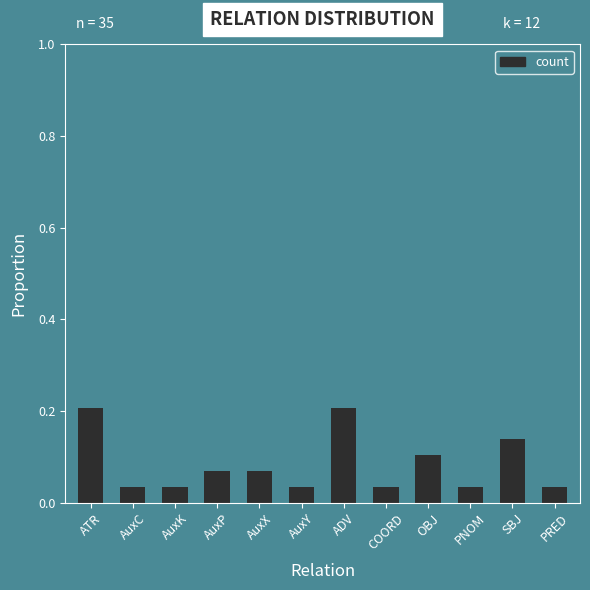

Are the bars grouped side by side (vs. stacked)?

No